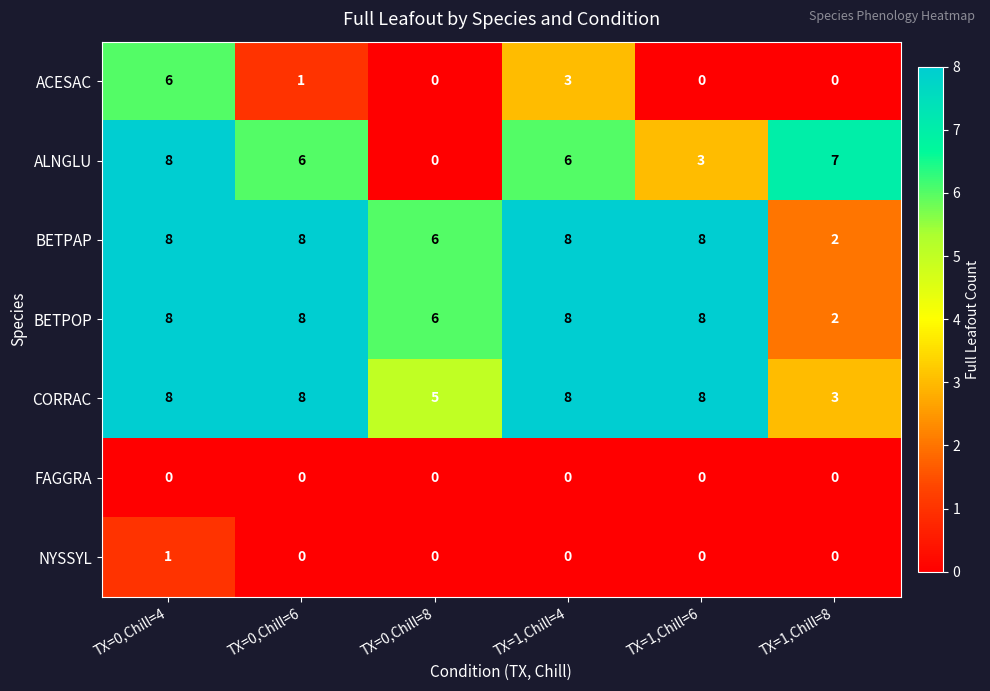

Count the number of categories in the chart.

6